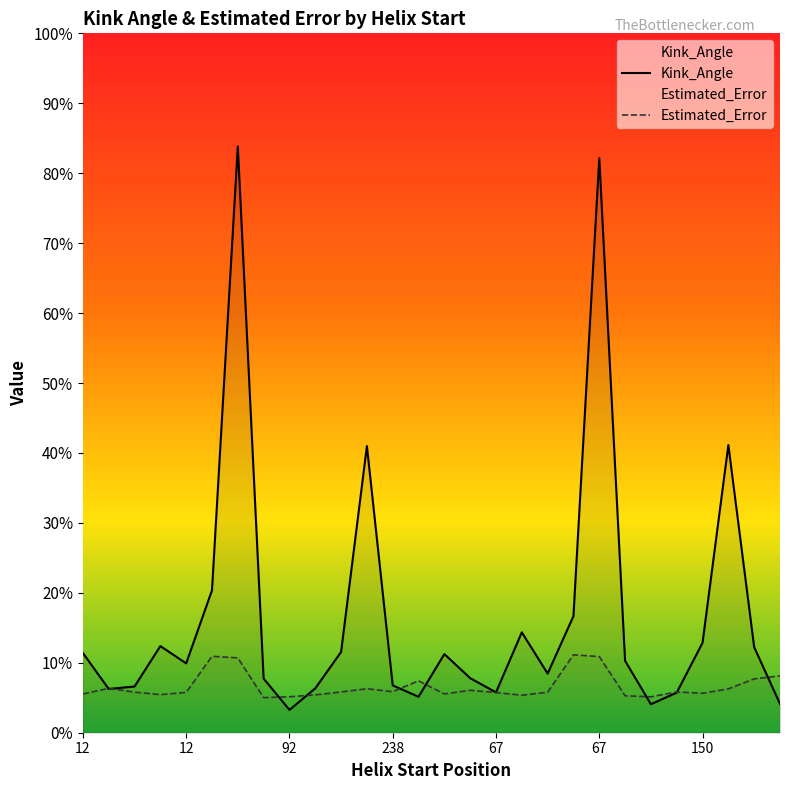

Rank the series at 238 from highest to lowest value.

Kink_Angle, Estimated_Error